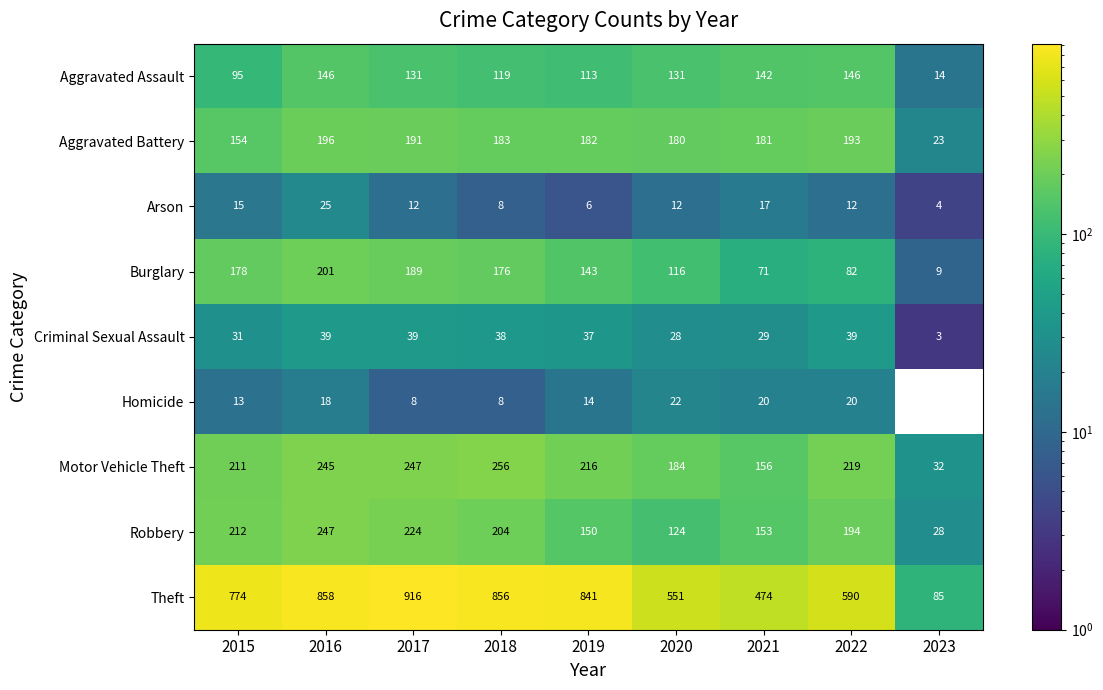

What is the greatest value displayed?

916